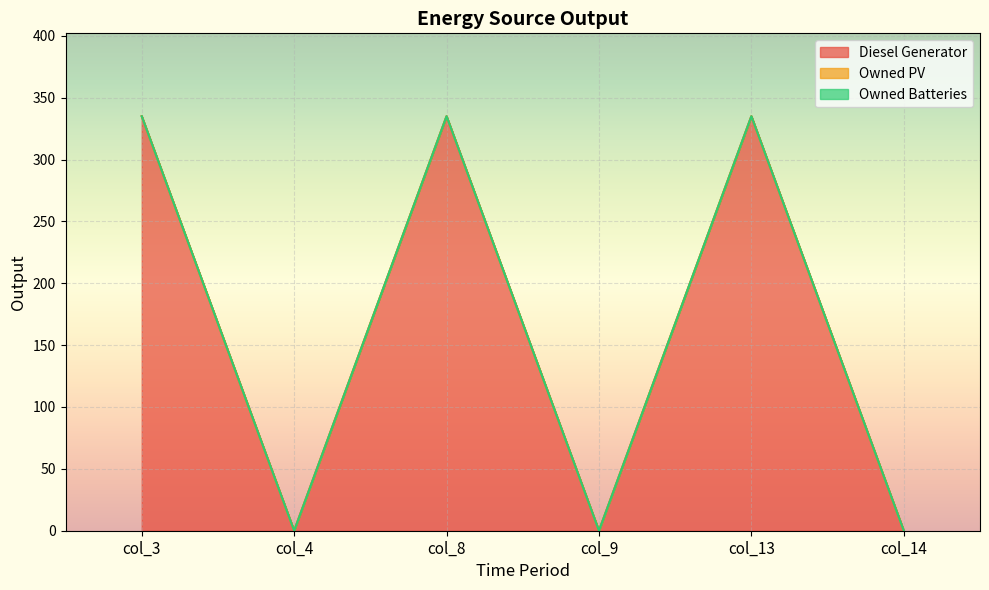

The Diesel Generator series shows -111 at col_4. True or false?

False